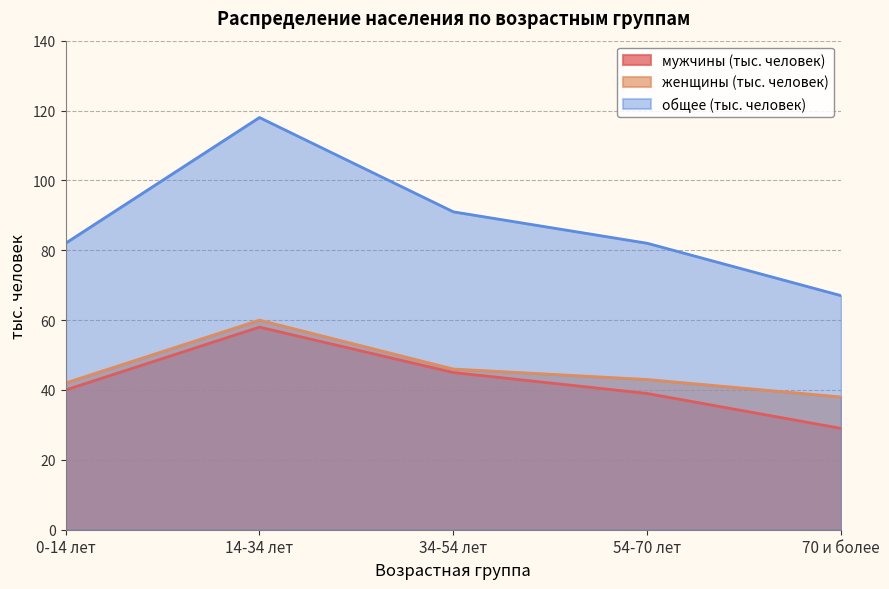

The value of общее (тыс. человек) at 0-14 лет is 82. True or false?

True